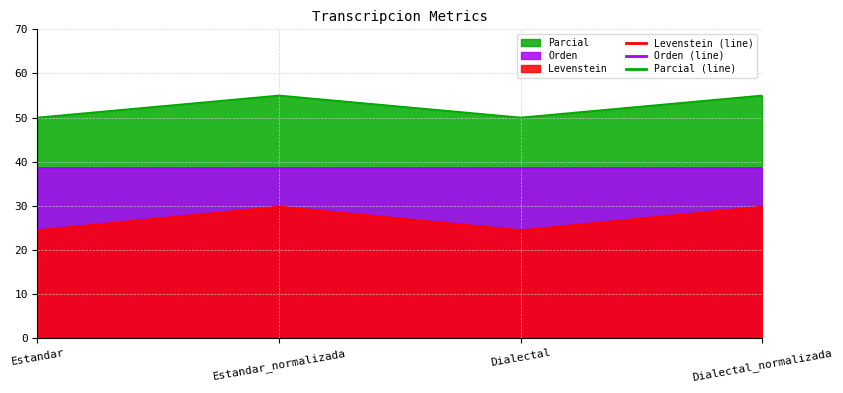

At which label is Levenstein closest to 27?

Estandar